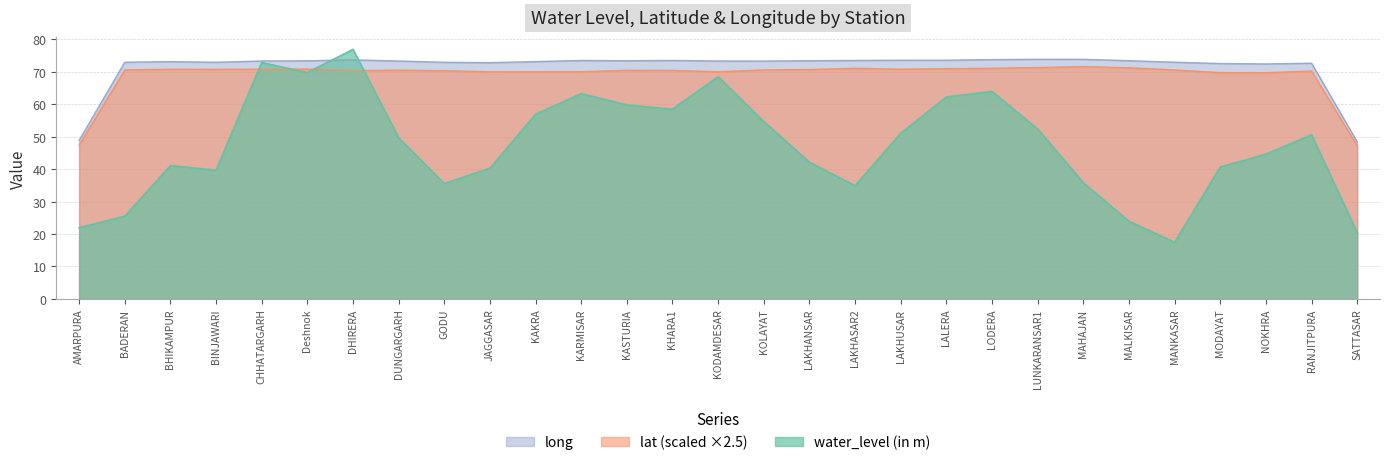

Which series has the largest range (max minus min)?

water_level (in m)